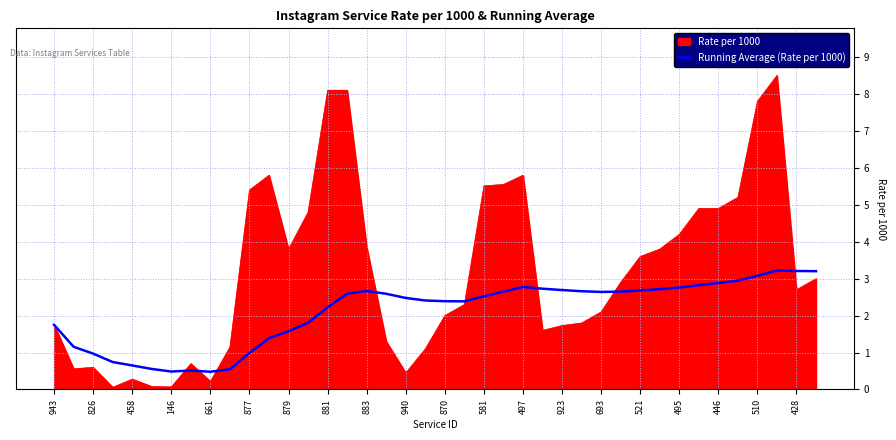

Rank the series by their average value, from highest to lowest.

Rate per 1000, Running Average (Rate per 1000)